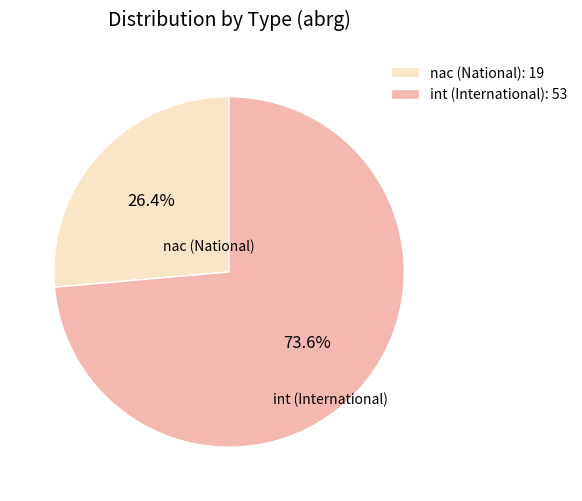

To the nearest percent, what is the combined percentage of int and nac?

100%